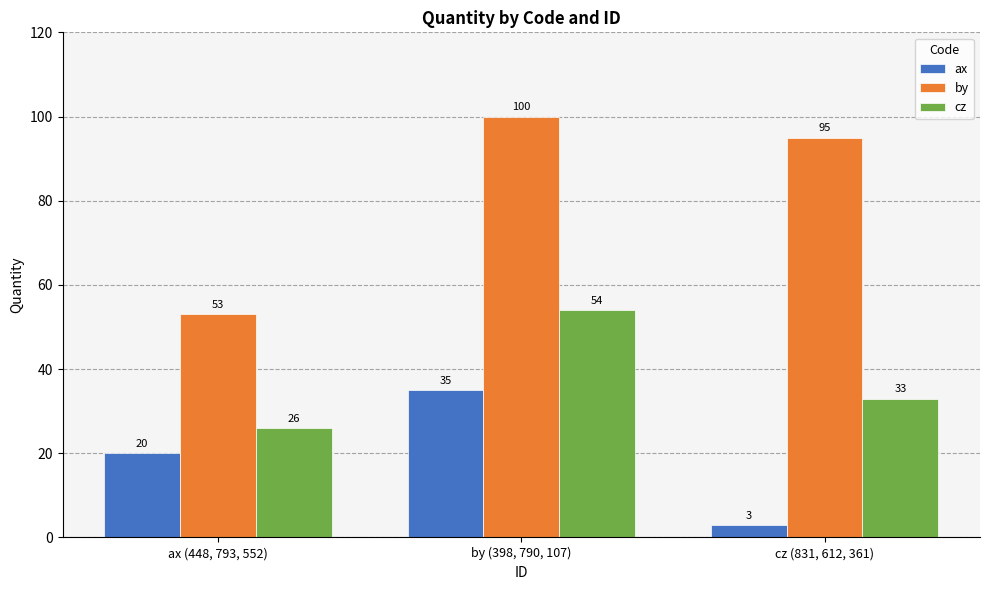

What position from the right is ax (448, 793, 552)?

3